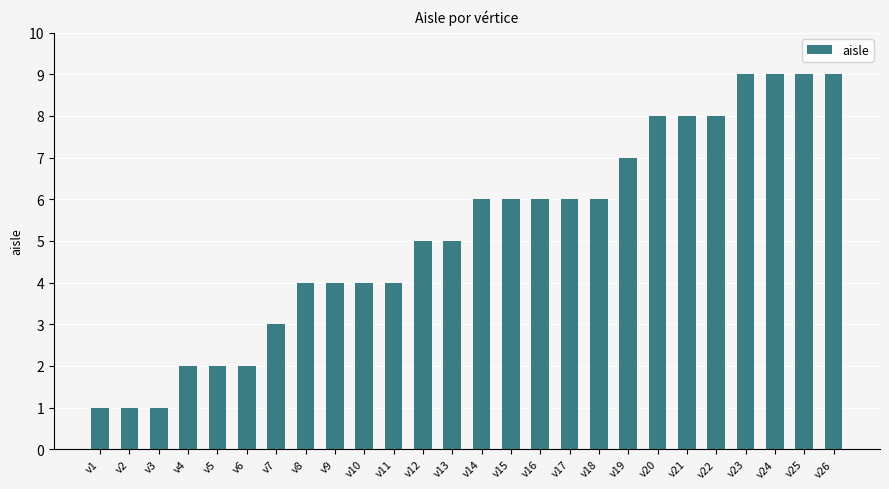

What is the difference between the values at v4 and v23?

7